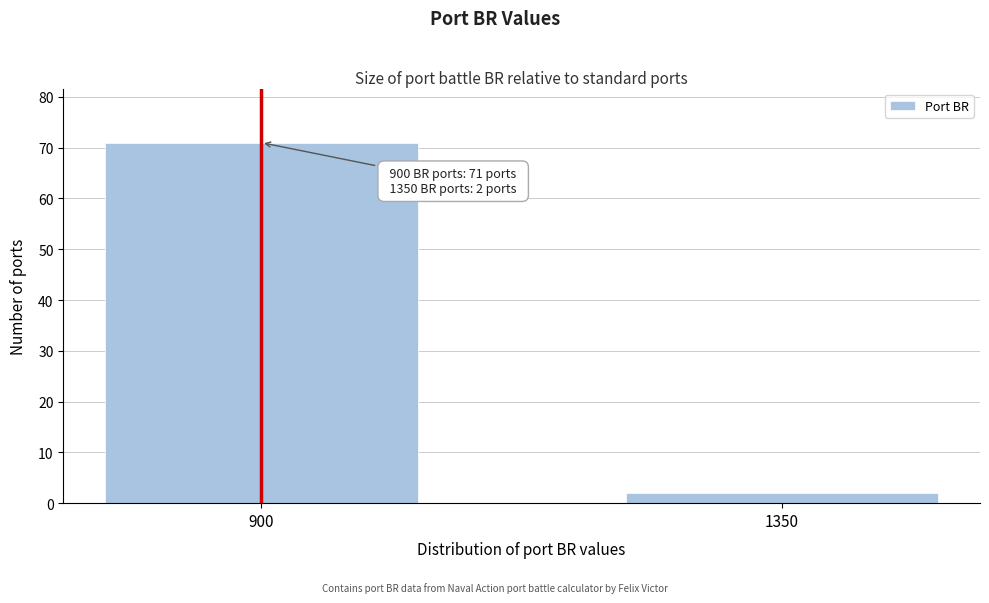

Reading left to right, list all the values displayed in this chart.

71	2